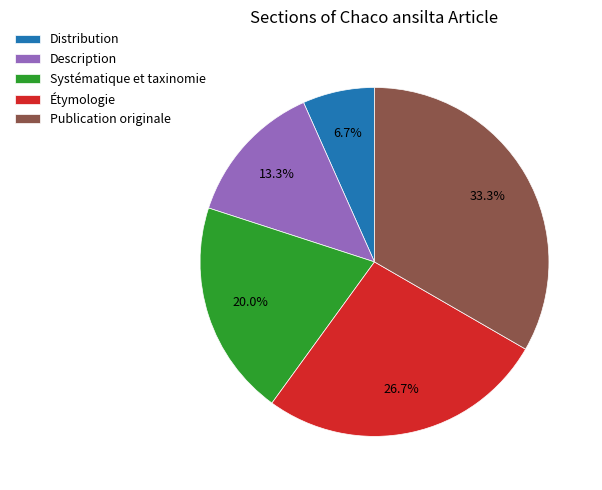

Is it true that Systématique et taxinomie is 20% of the pie?

True